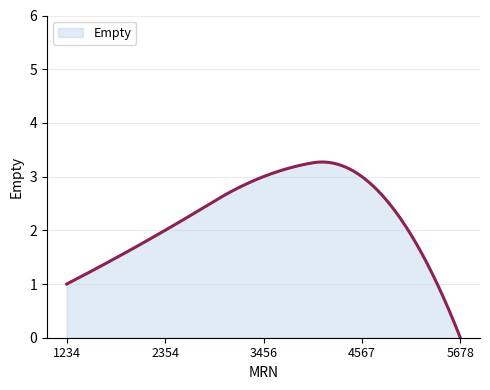

What is the difference between the maximum and minimum values?

3.3